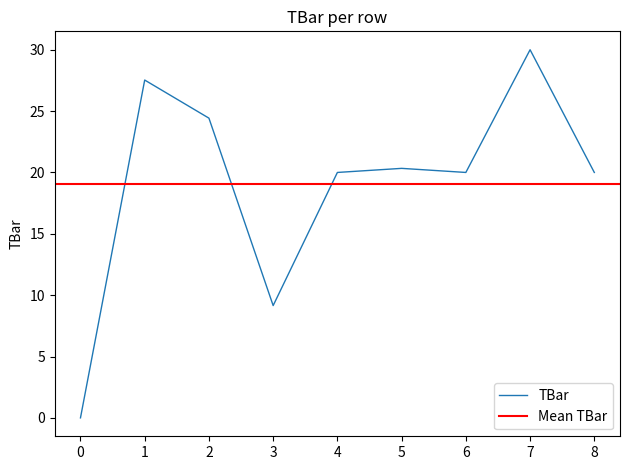

True or false: the data shows 11.0 at 7.

False